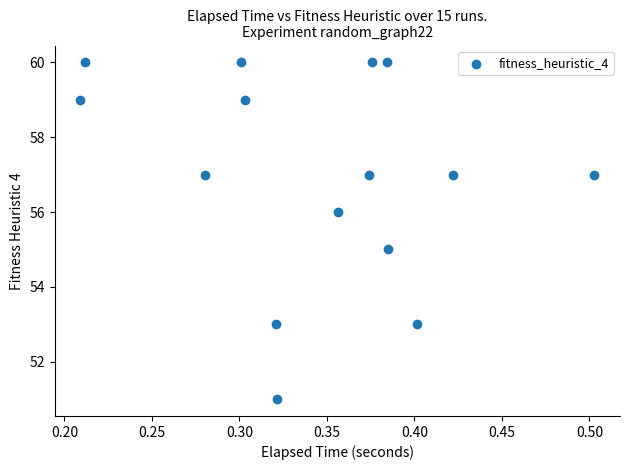

What is the range of Y values (max minus min)?

9